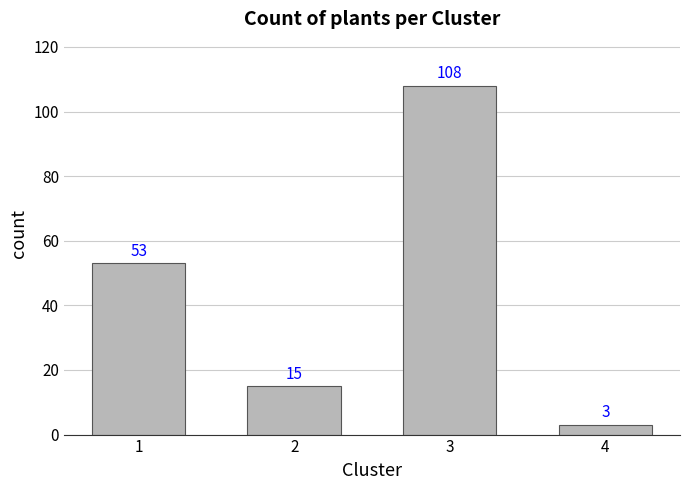

Which category has the lowest value across all series?

4